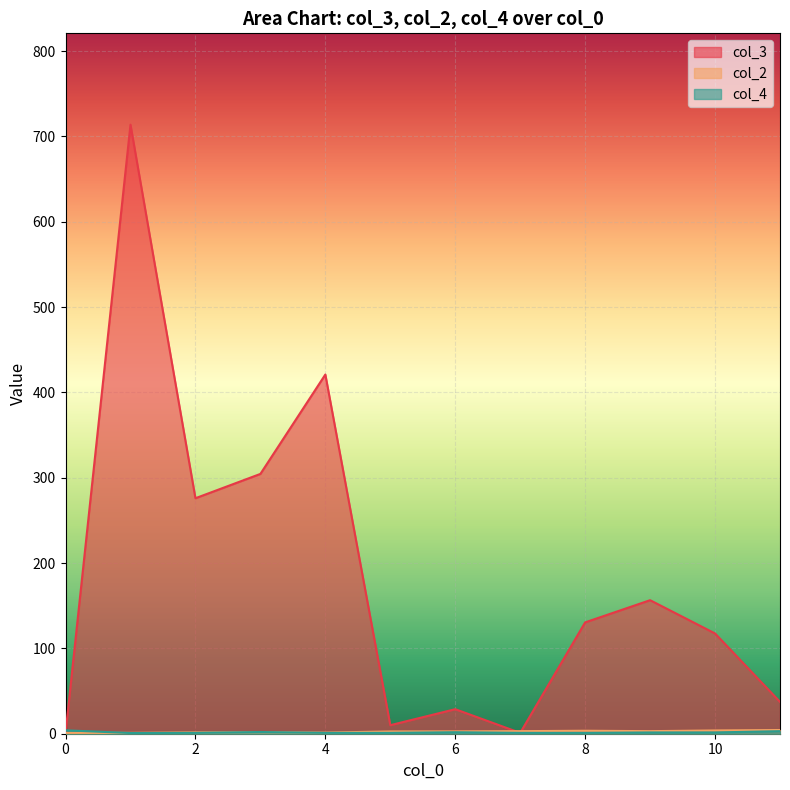

Does the chart display data point markers on the line(s)?

No